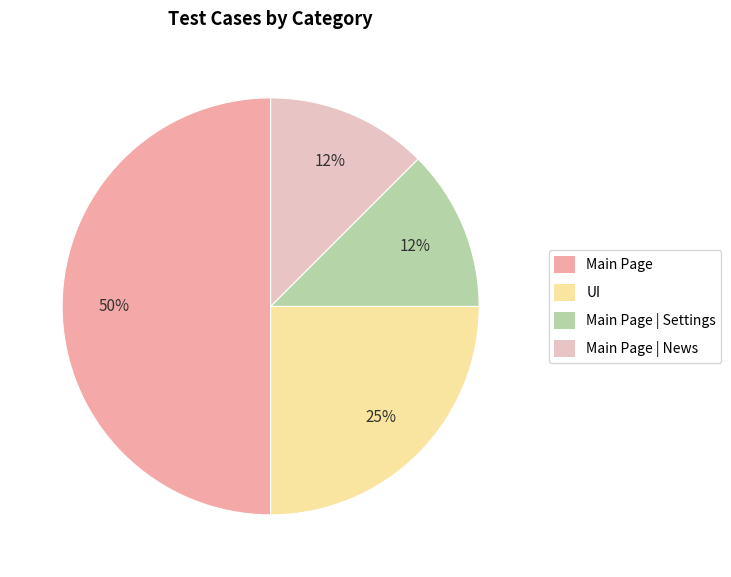

Do Main Page | Settings and UI together represent more than half of the pie?

No